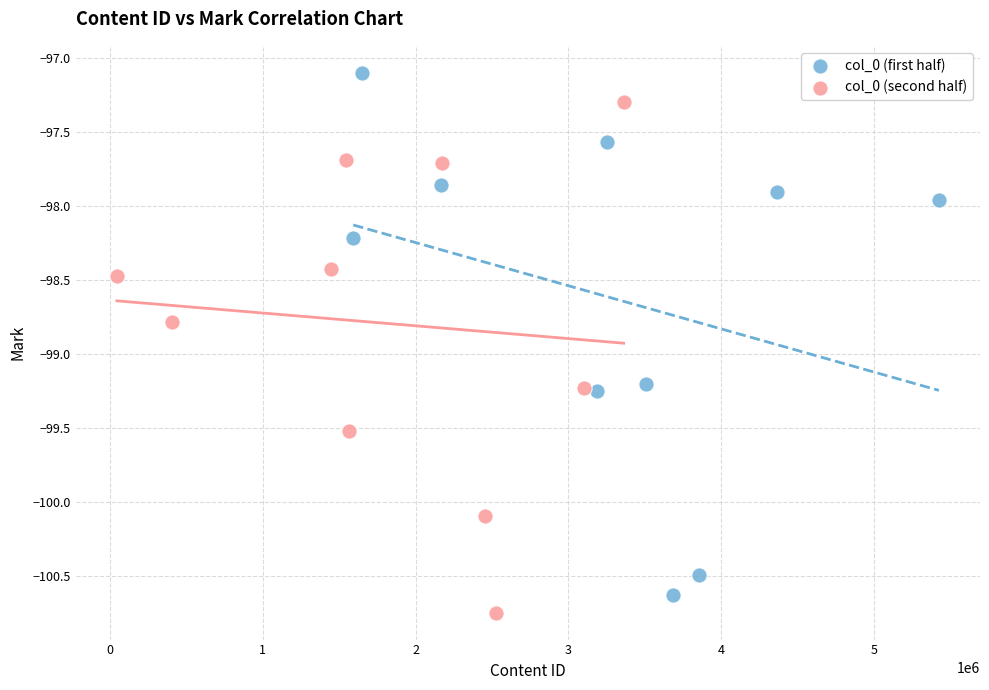

What are all the series names shown in the legend?

col_0 (first half), col_0 (second half)